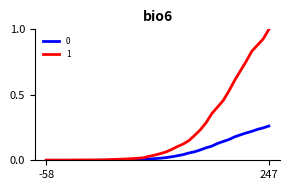

What is the maximum value for 1?

1.0